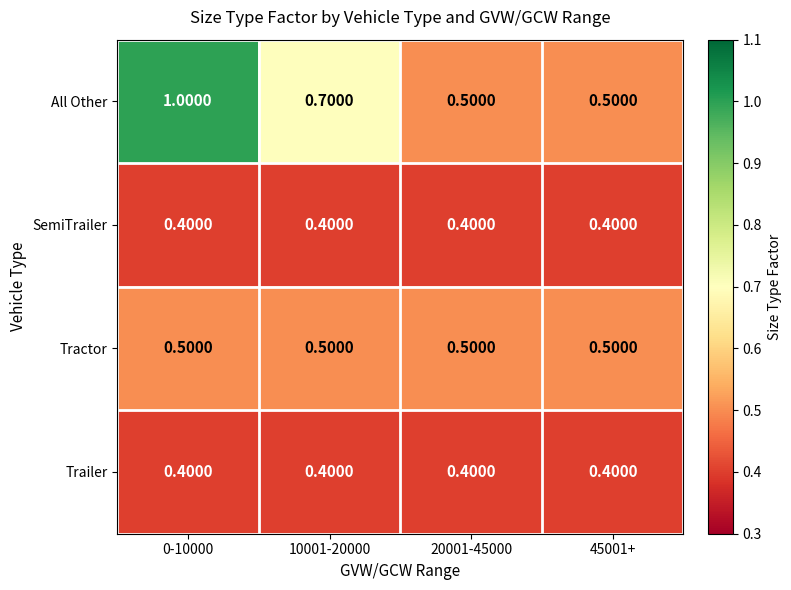

Which series has the largest range (max minus min)?

All Other